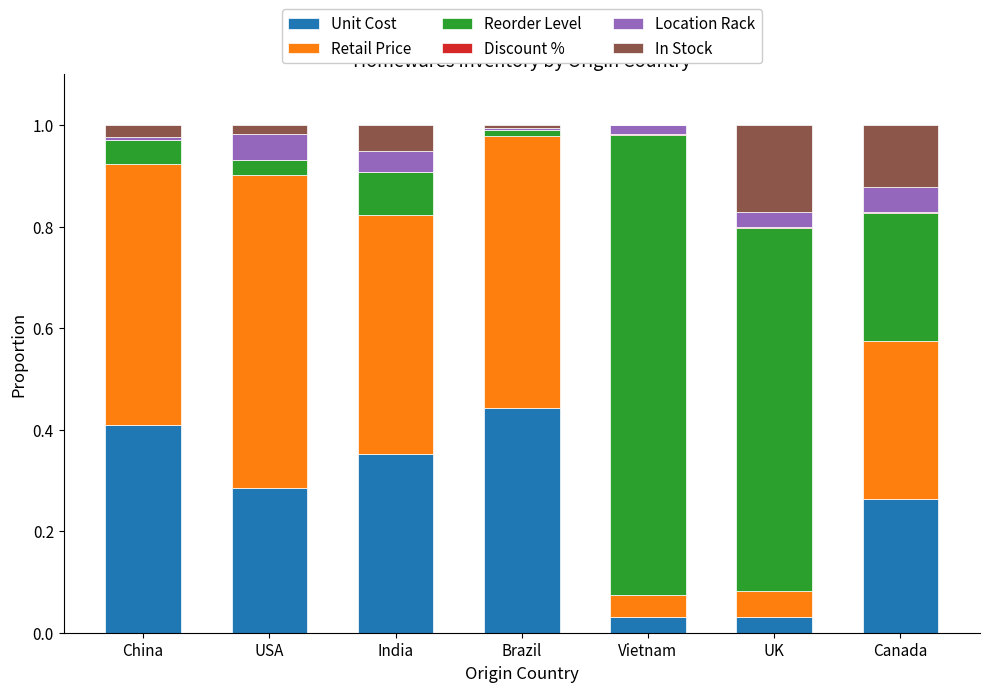

What is the total value across all series at Brazil?

1.0